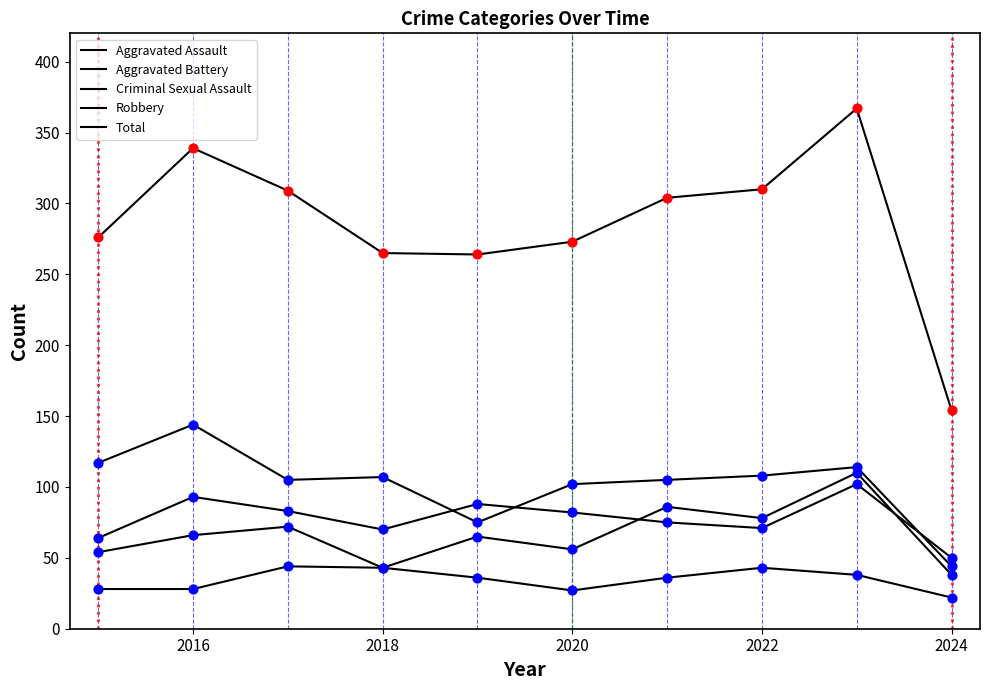

At which category is the sum across all series the highest?

2023